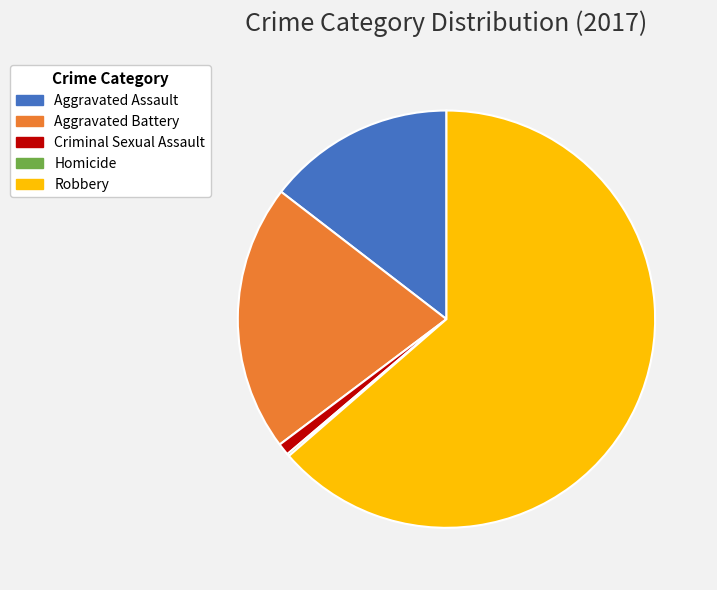

Approximately how many times larger is the value at Aggravated Battery compared to Criminal Sexual Assault?

22.2